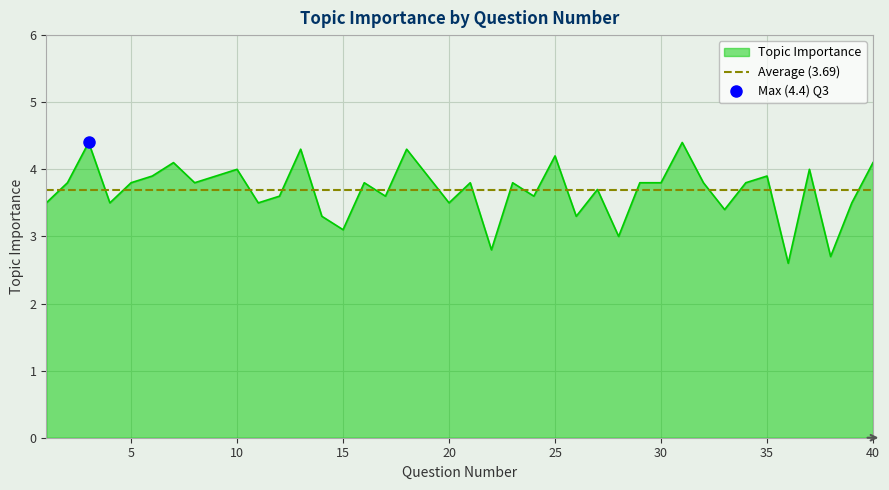

At which category does the data reach its first local valley?

4